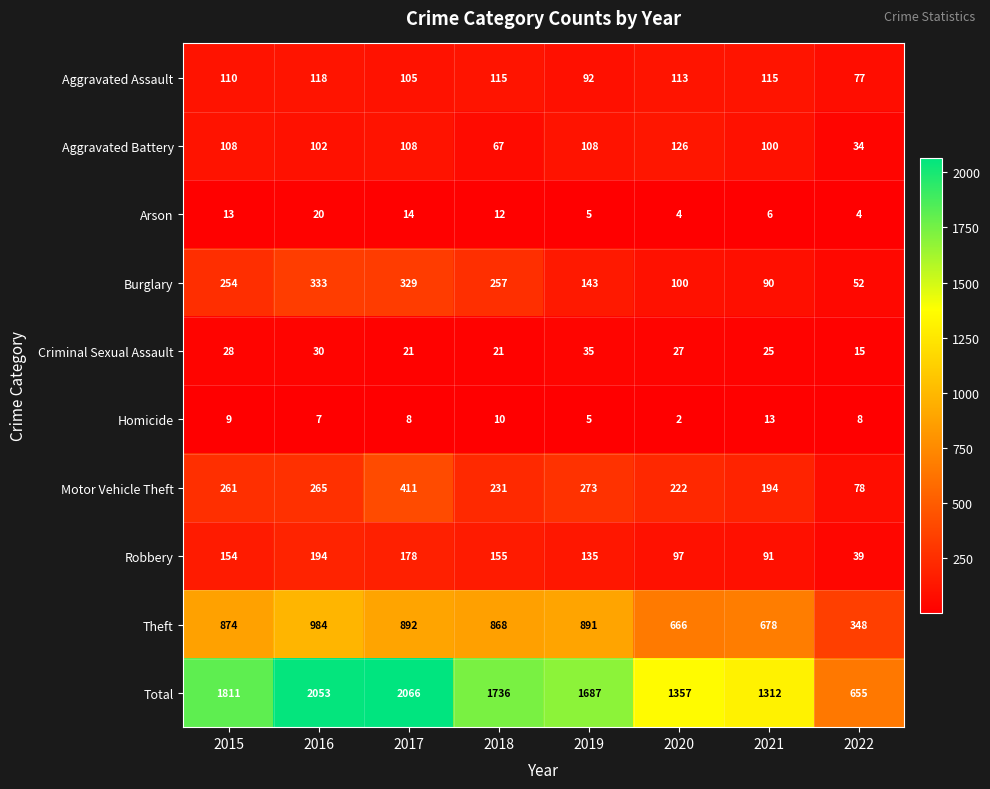

Where is Total nearest to the value 1360?

2020